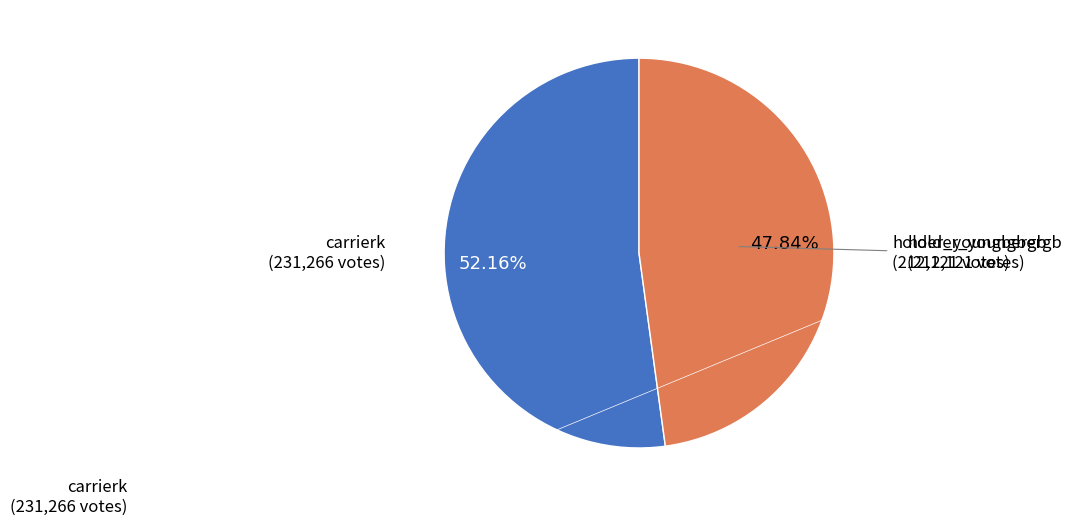

Is there any slice that represents more than half of the pie?

Yes